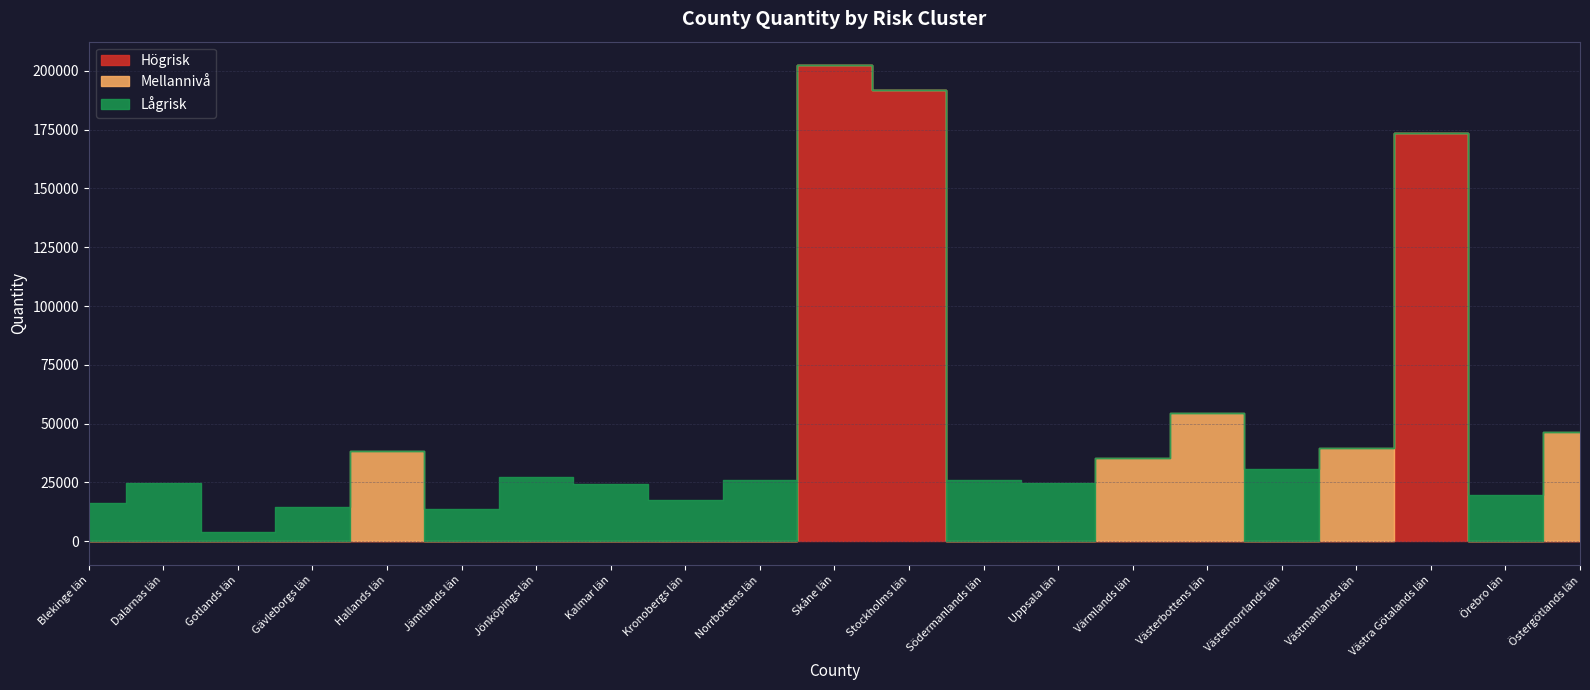

Which has a higher value, Uppsala län or Stockholms län?

Stockholms län